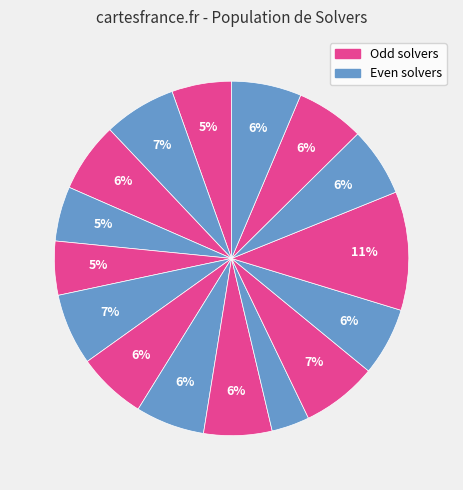

Rank the categories by value from lowest to highest.

9, 4, 3, 0, 8, 11, 14, 6, 7, 13, 2, 15, 5, 1, 10, 12